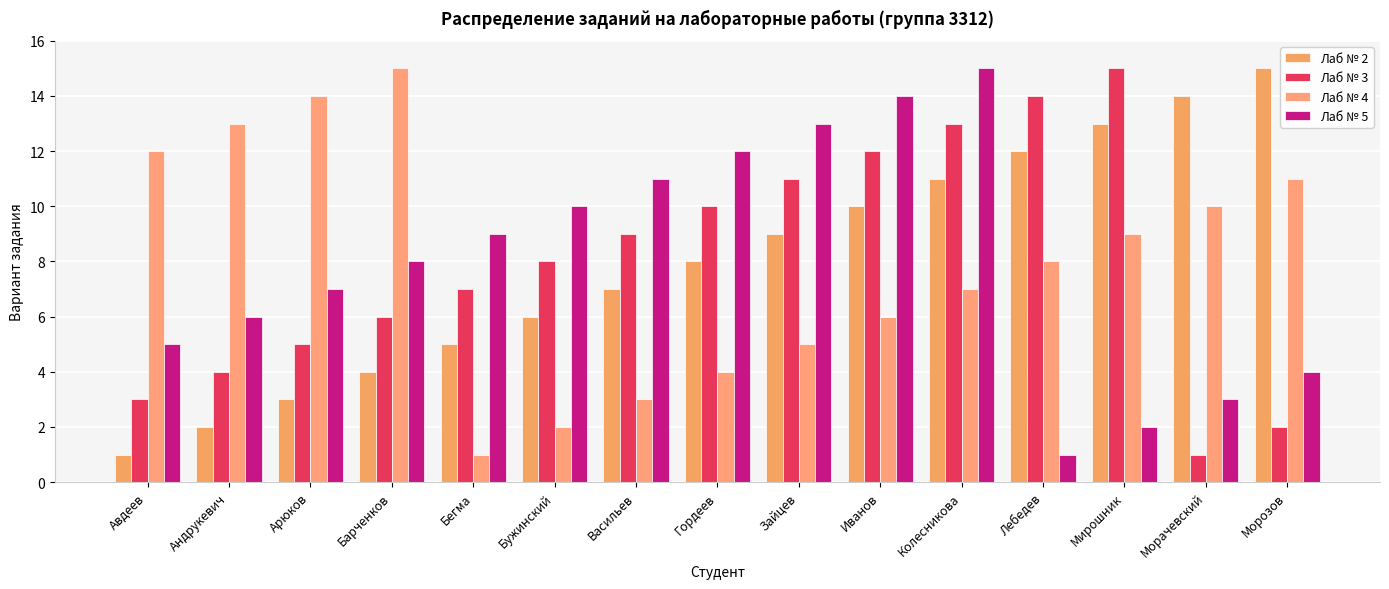

Between Авдеев and Барченков, which is larger?

Барченков